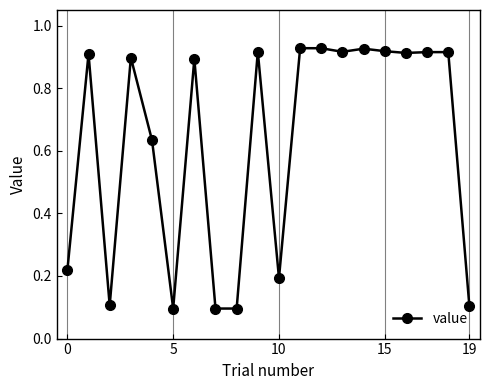

What is the sum of all values?

12.5